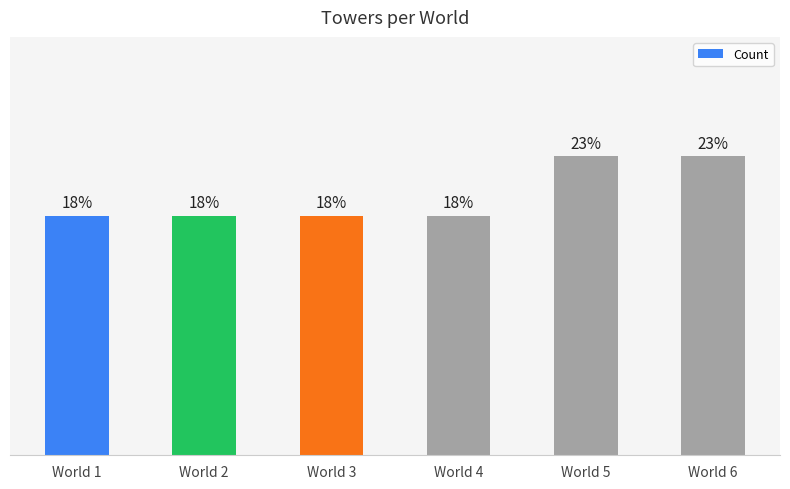

Rank the categories by value from highest to lowest.

World 5, World 6, World 1, World 2, World 3, World 4